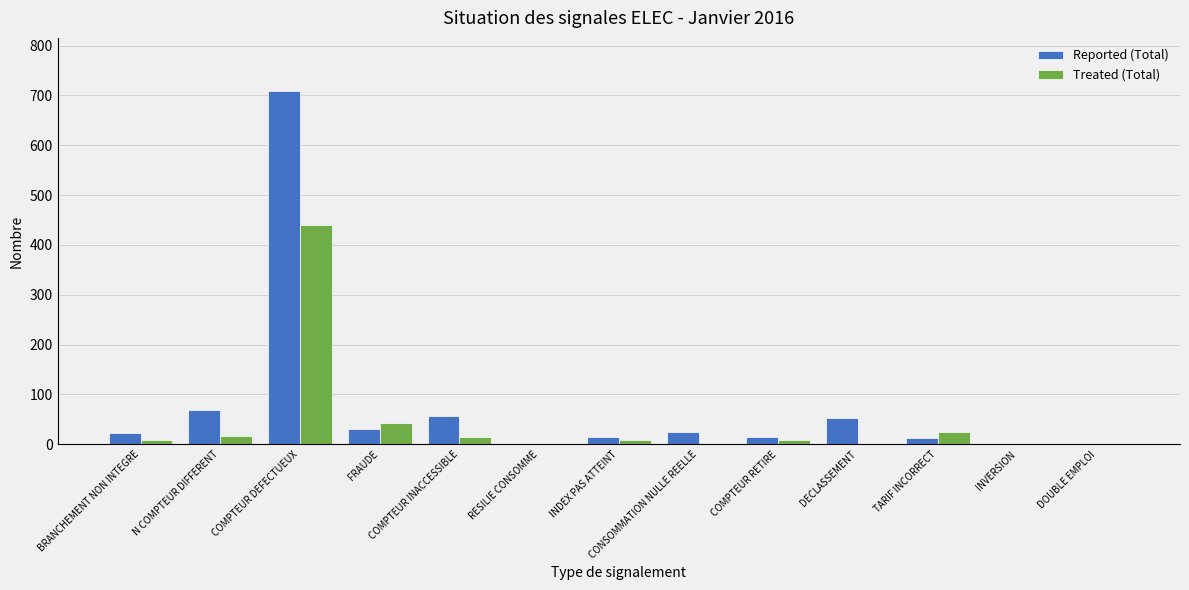

Which series changed the most between COMPTEUR DEFECTUEUX and INVERSION?

Reported (Total)